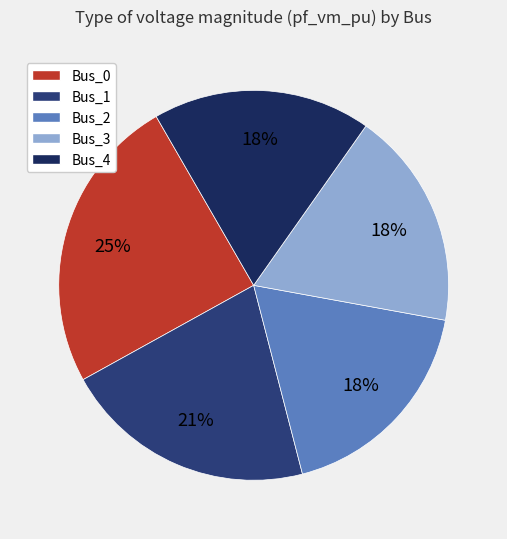

To the nearest percent, what is the difference between the Bus_1 and Bus_2 slice percentages?

3%